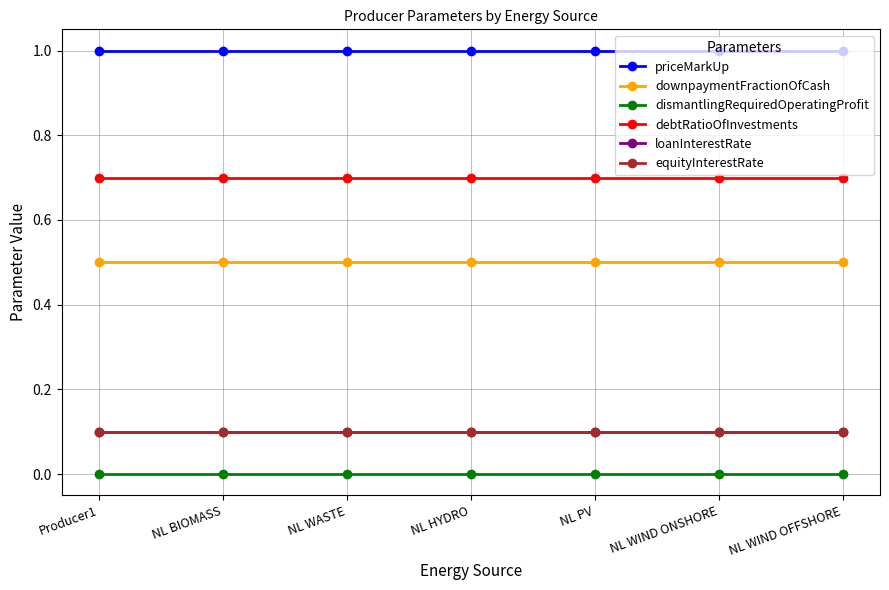

Is this an area chart (filled region under the line)?

No